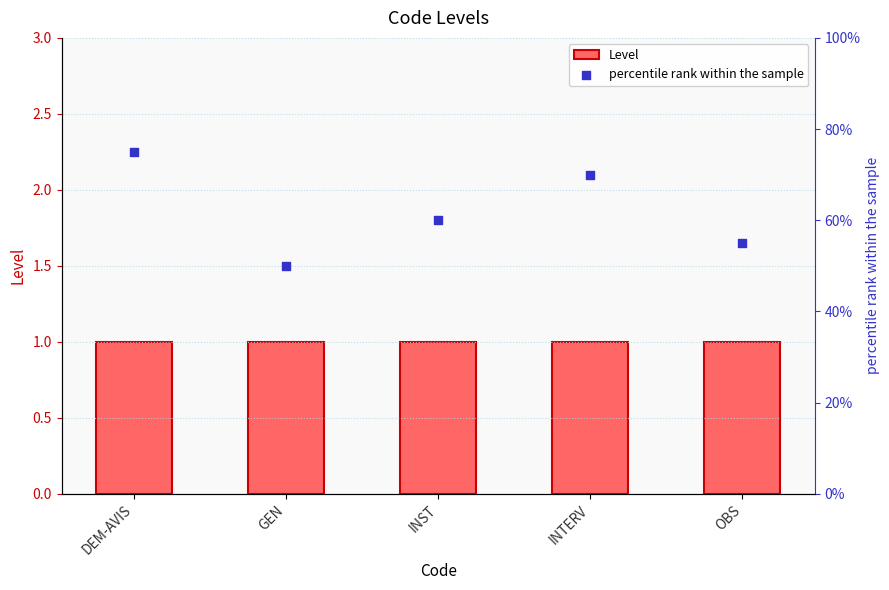

At how many categories does at least one series exceed 16?

5